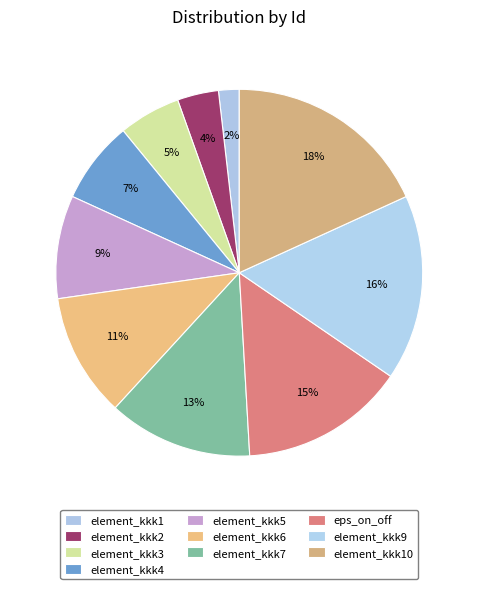

How many slices are in this pie chart?

10